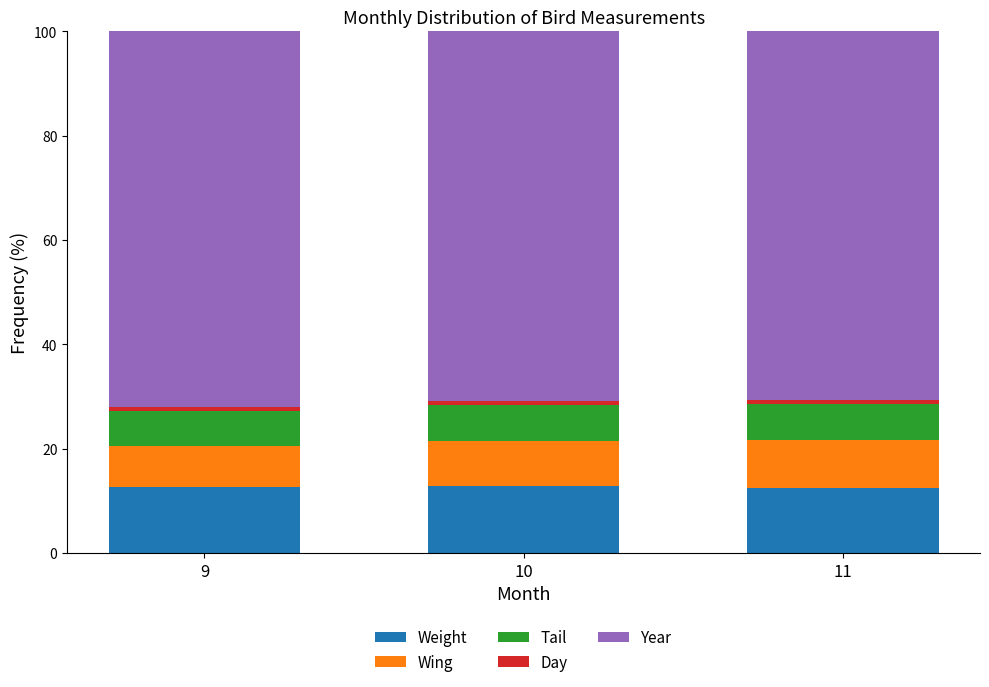

What is the total value across all series at 10?

100.0